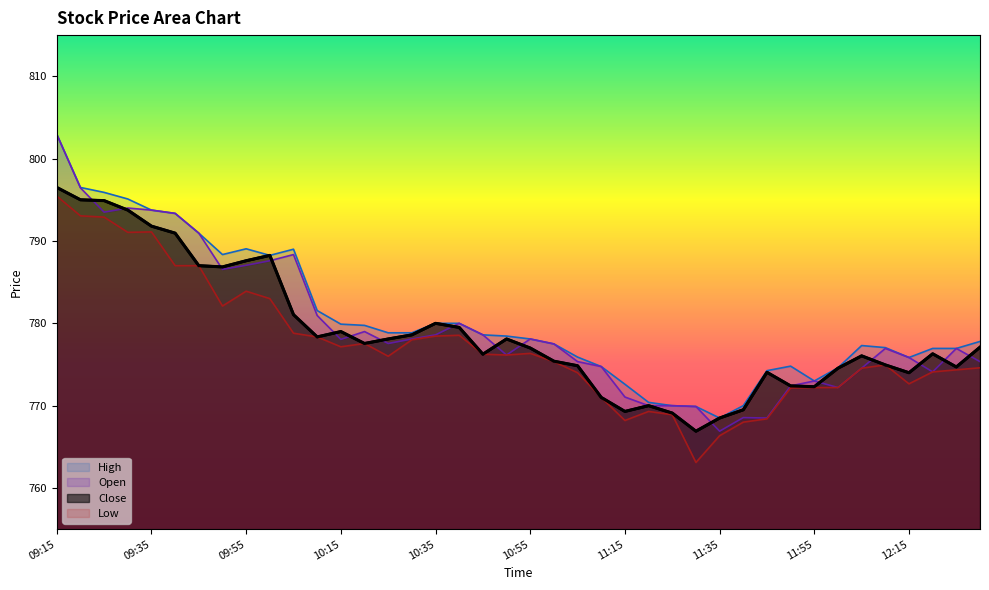

Does the chart display data point markers on the line(s)?

No